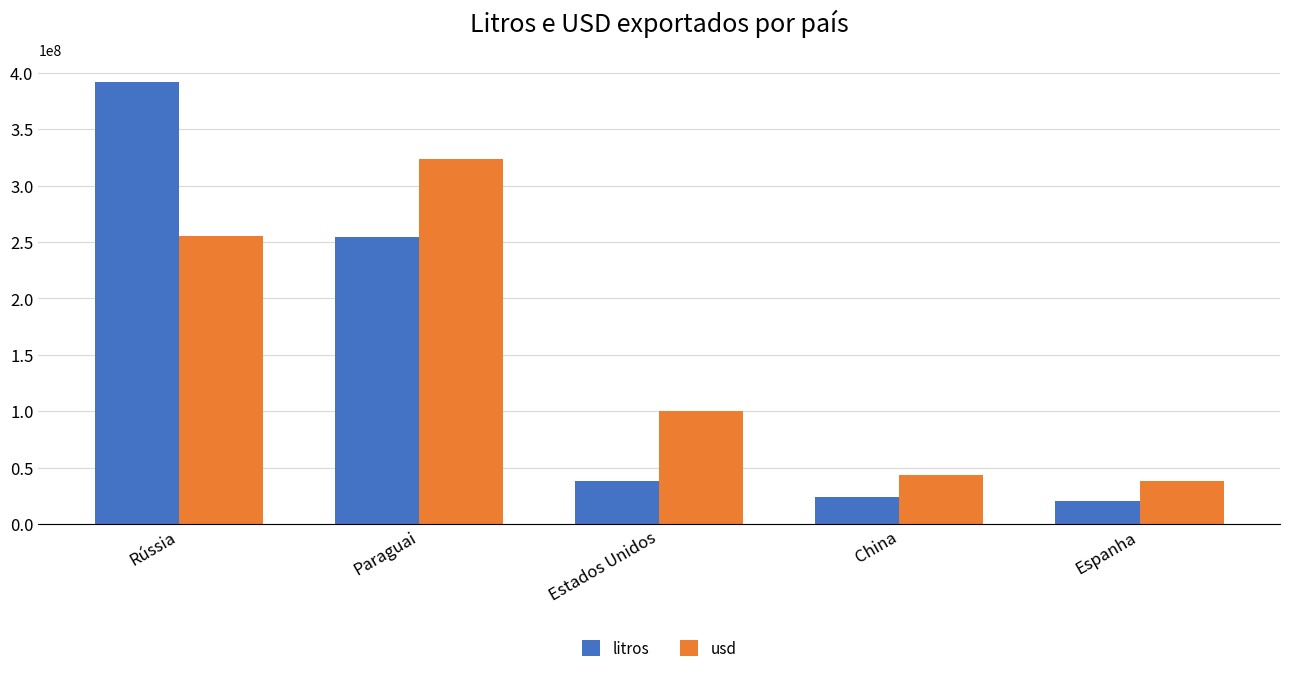

What is the spread (max minus min) of values at Paraguai?

69406980